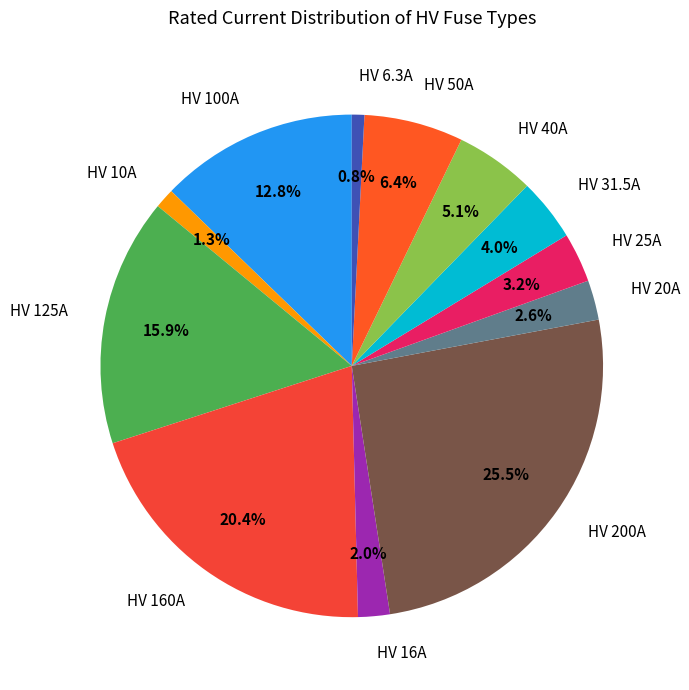

To the nearest percent, what is the difference between the HV 20A and HV 25A slice percentages?

1%